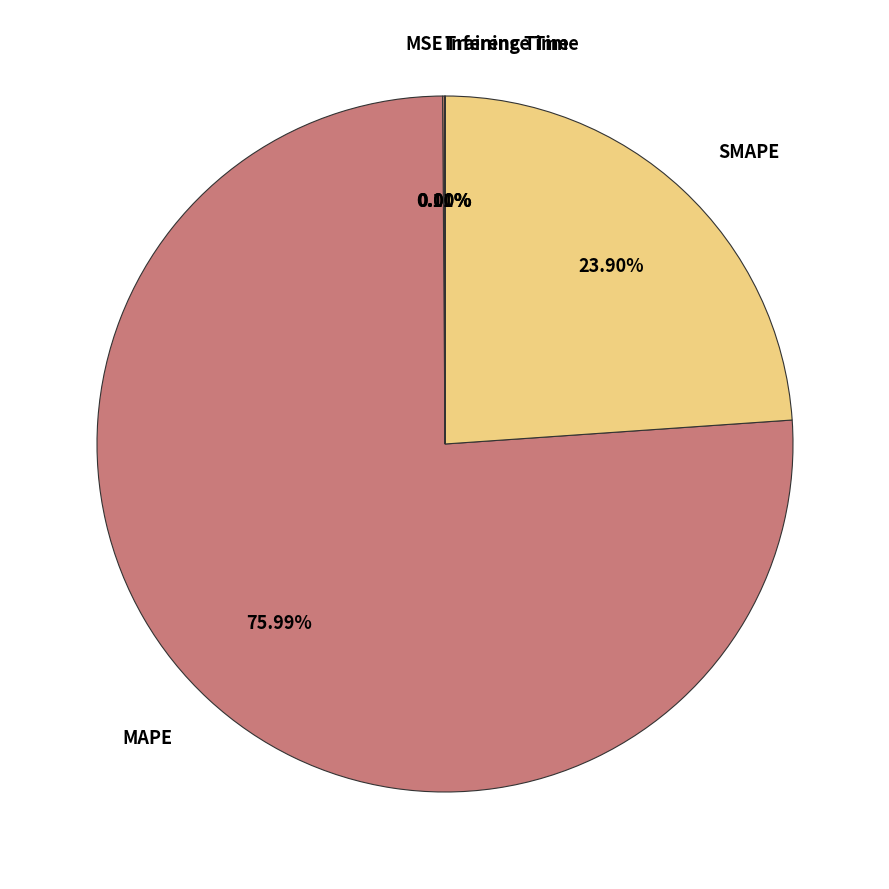

Is it true that MAPE is 62% of the pie?

False